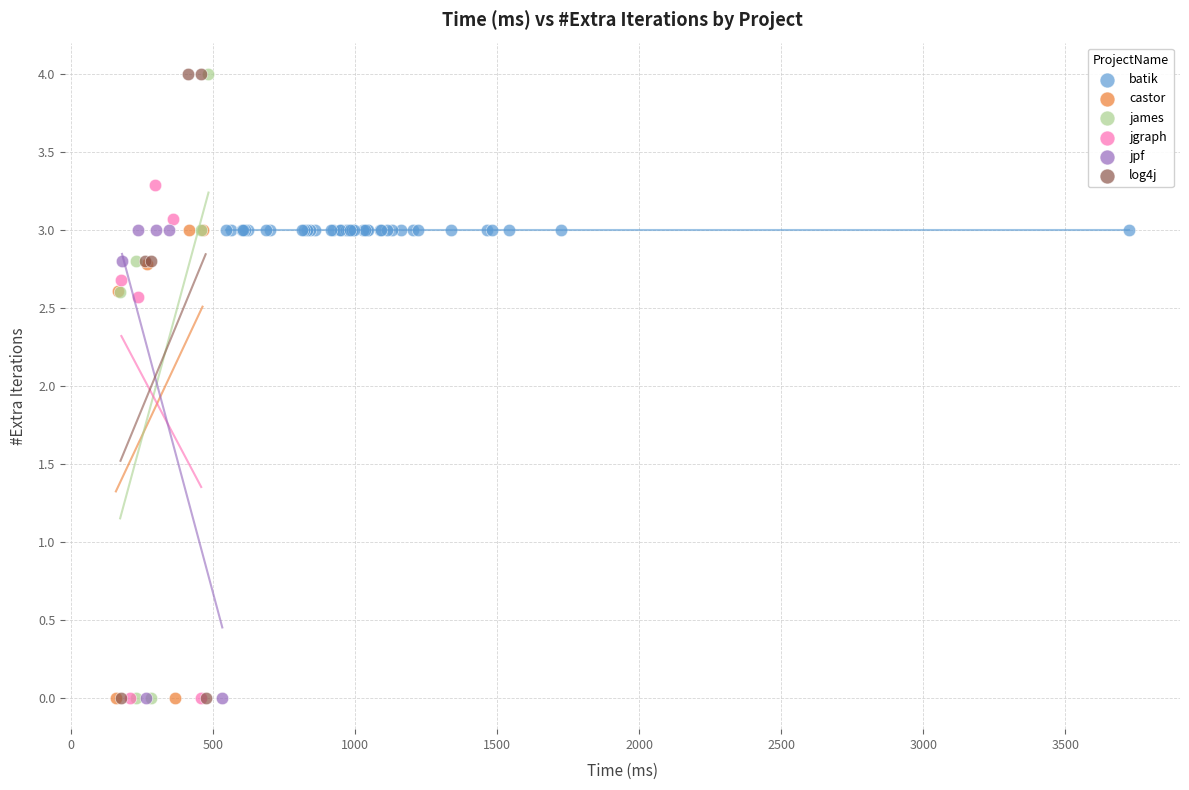

What are all the series names shown in the legend?

batik, castor, james, jgraph, jpf, log4j